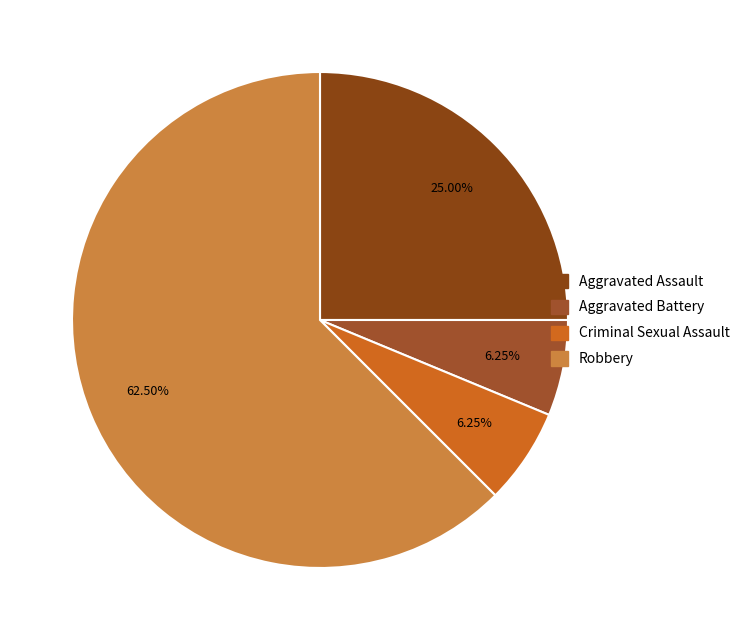

What is the majority slice?

Robbery